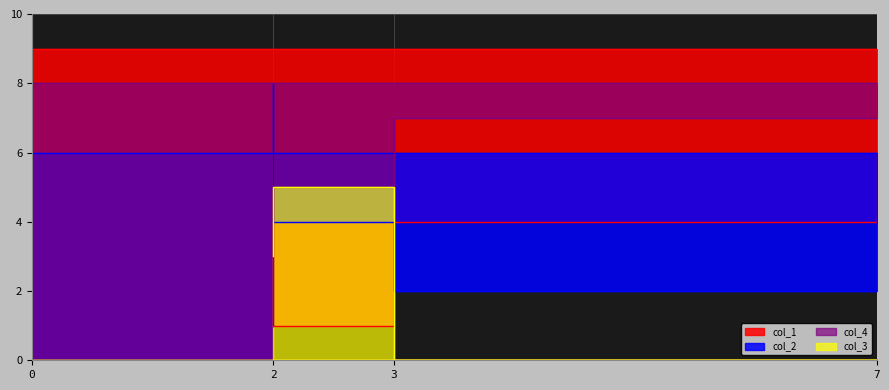

How many values in the col_3 series exceed 3?

1